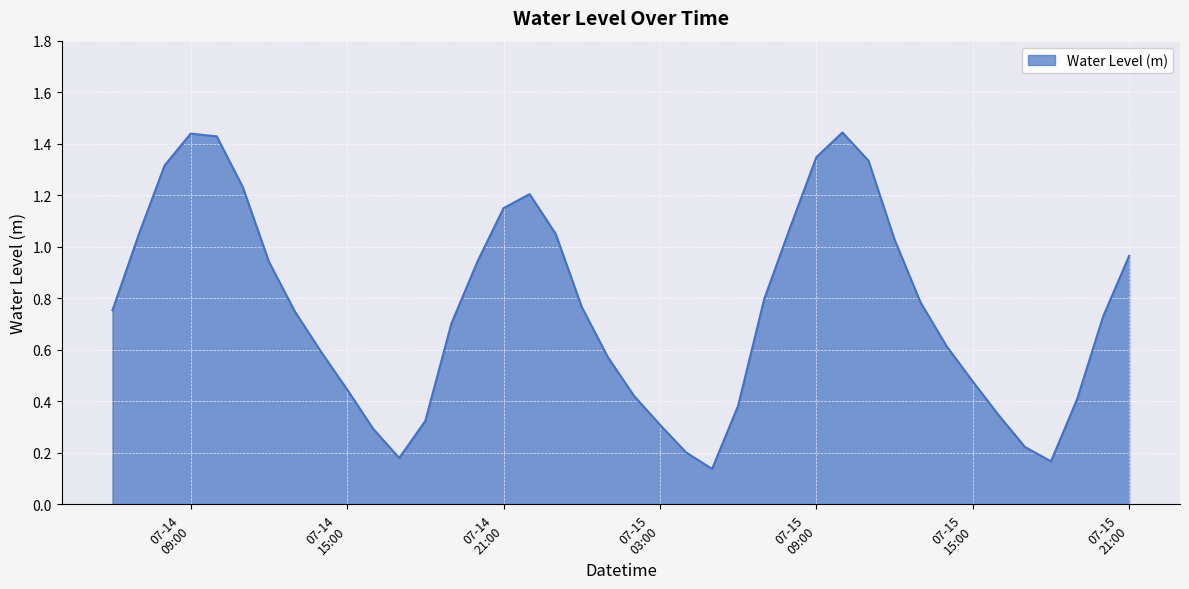

Where is the data nearest to the value 0?

2025-07-15 05:00:00